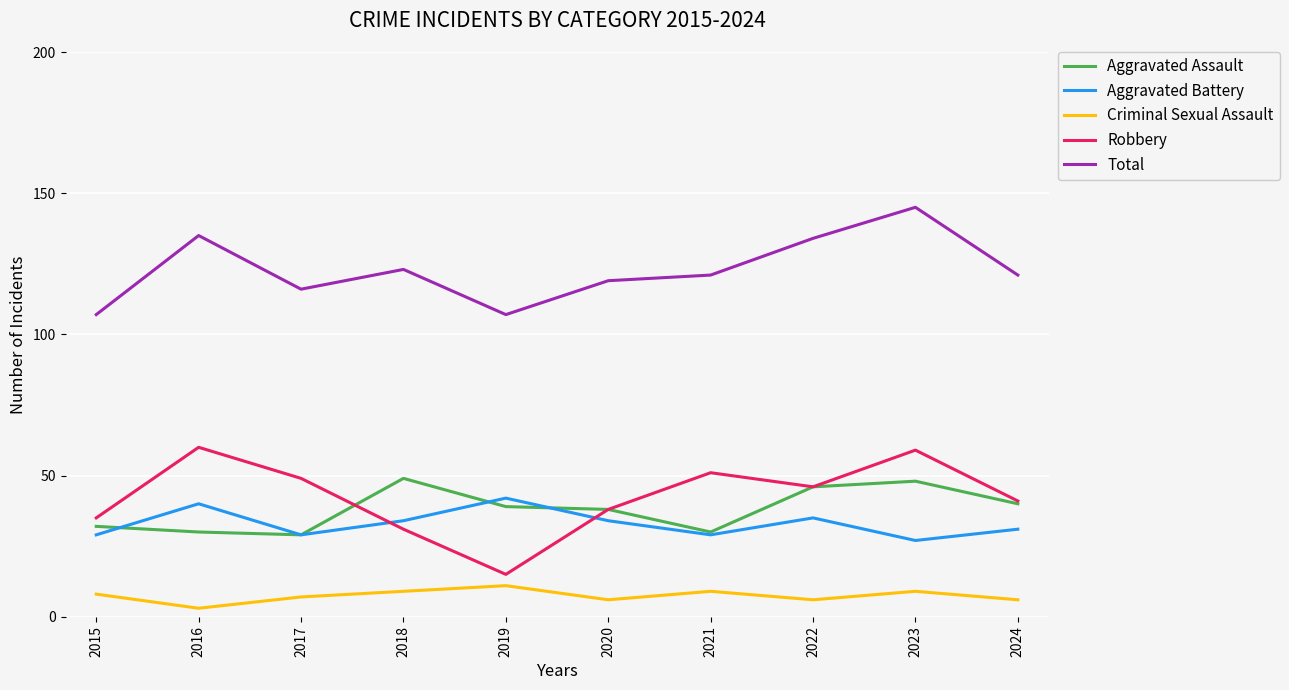

Which category has the lowest value across all series?

2016